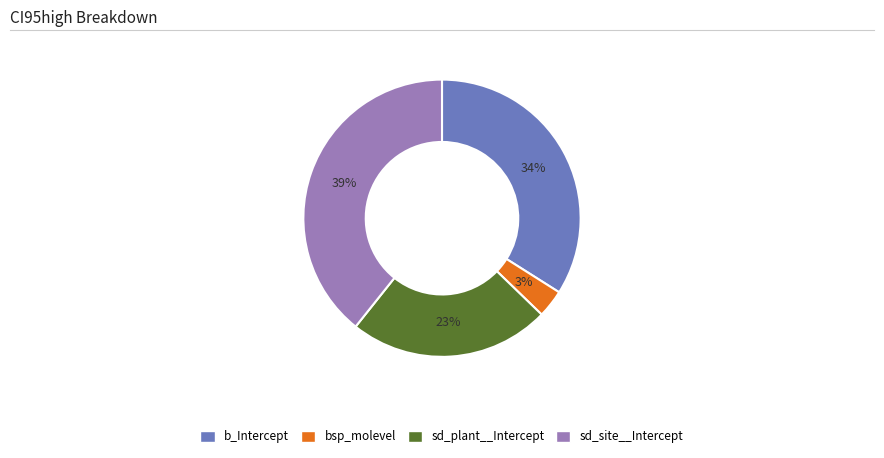

Between sd_plant__Intercept and bsp_molevel, which is larger?

sd_plant__Intercept